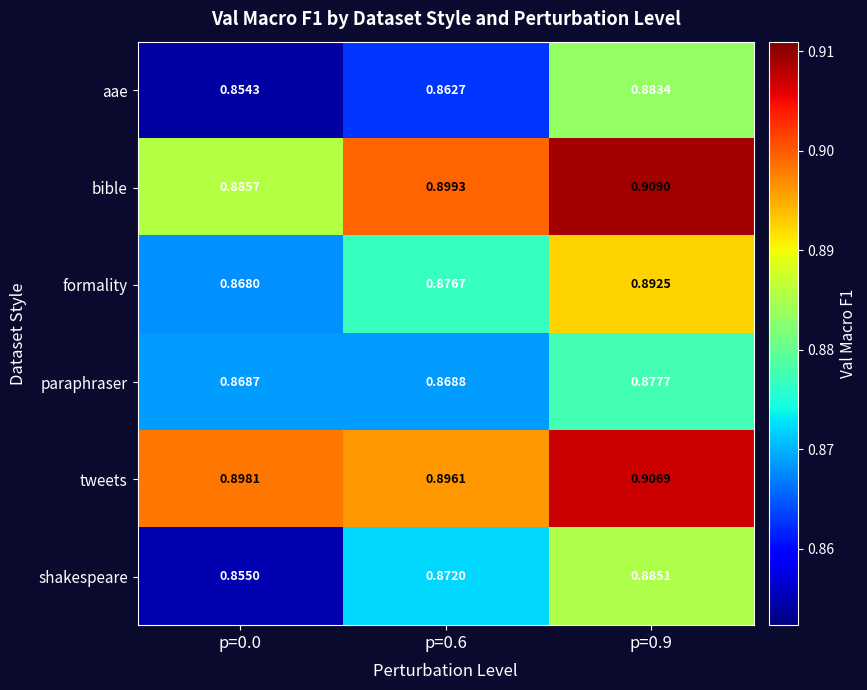

Which series has the largest total across all categories?

tweets